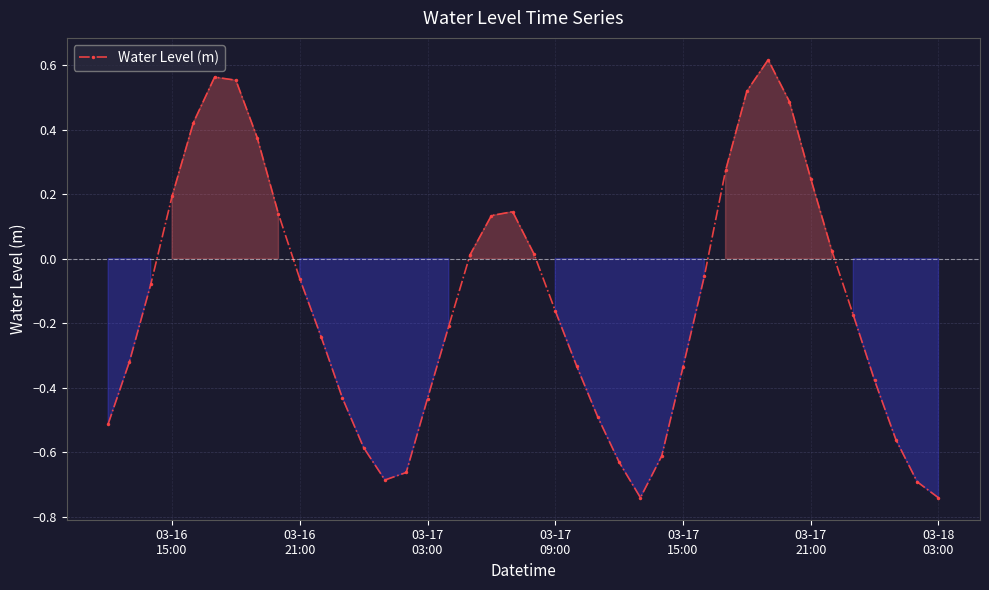

What is the sum of all values?

-5.4